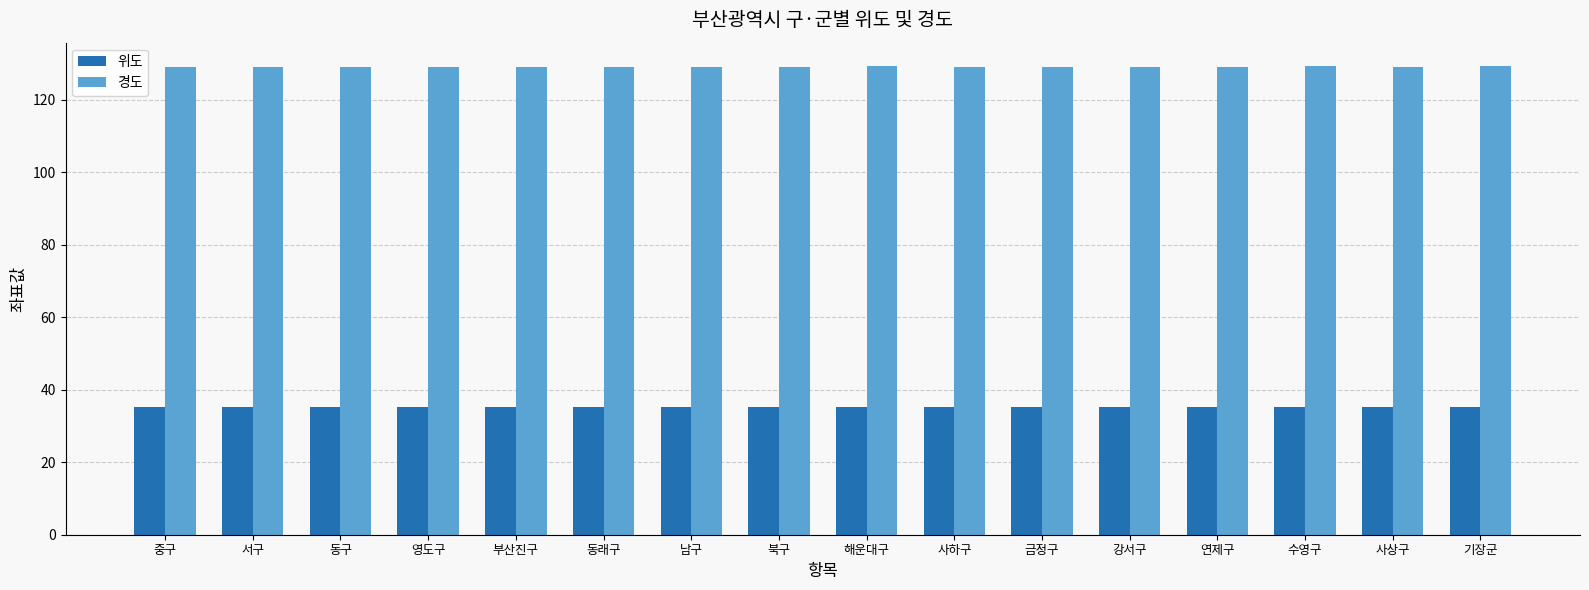

How many 위도 values are between 35 and 36?

16